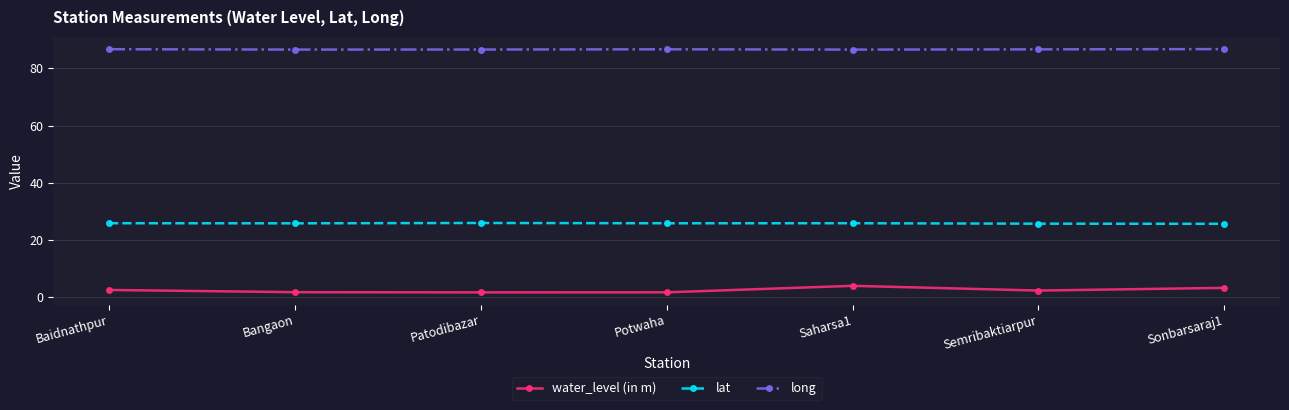

Which series has the largest range (max minus min)?

water_level (in m)